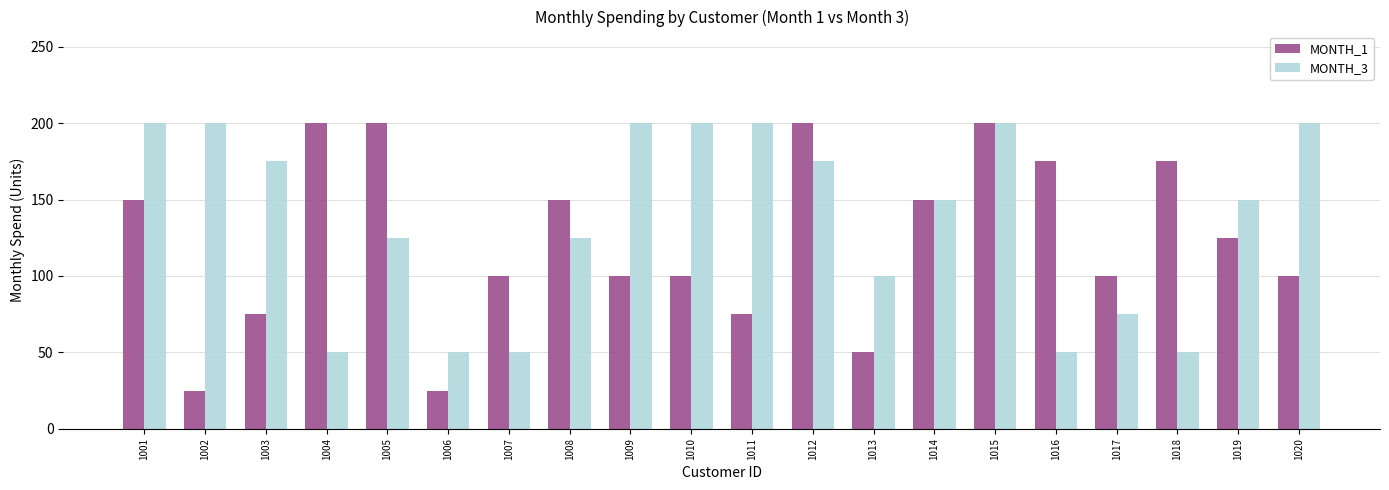

Is it true that MONTH_3 equals 150 at 1019?

True